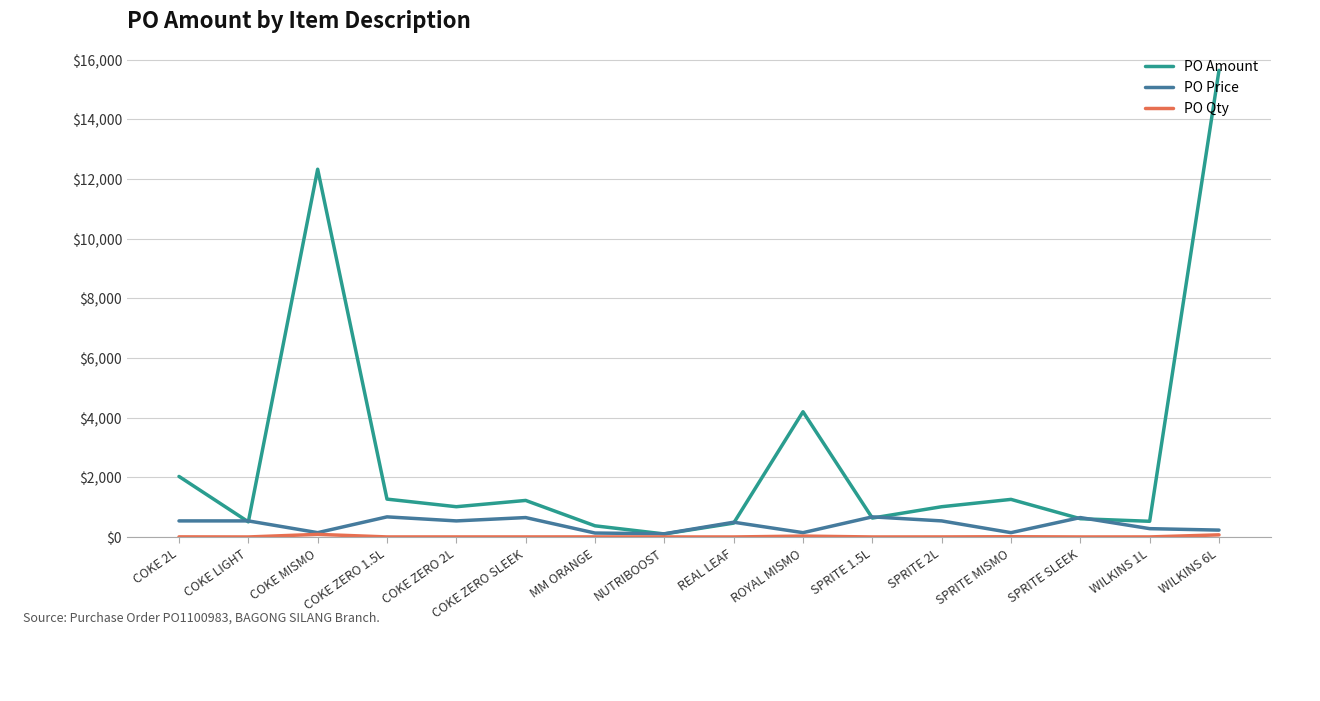

At which category is the sum across all series the highest?

WILKINS 6L